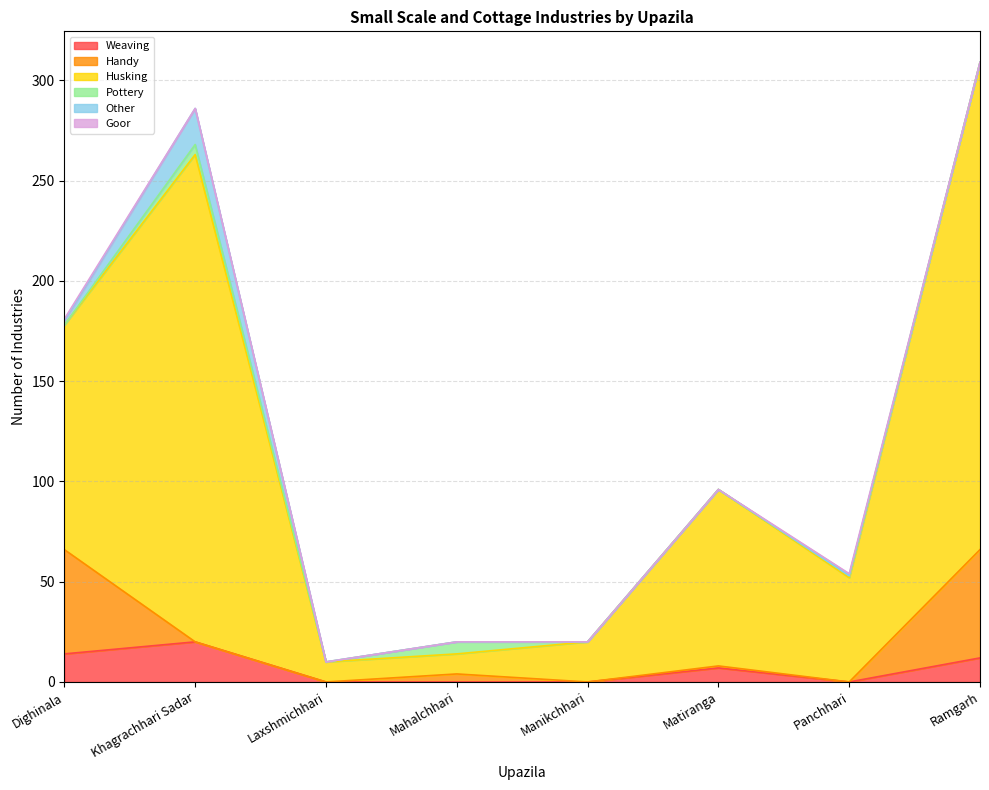

What are all the series names shown in the legend?

Weaving, Handy, Husking, Pottery, Other, Goor